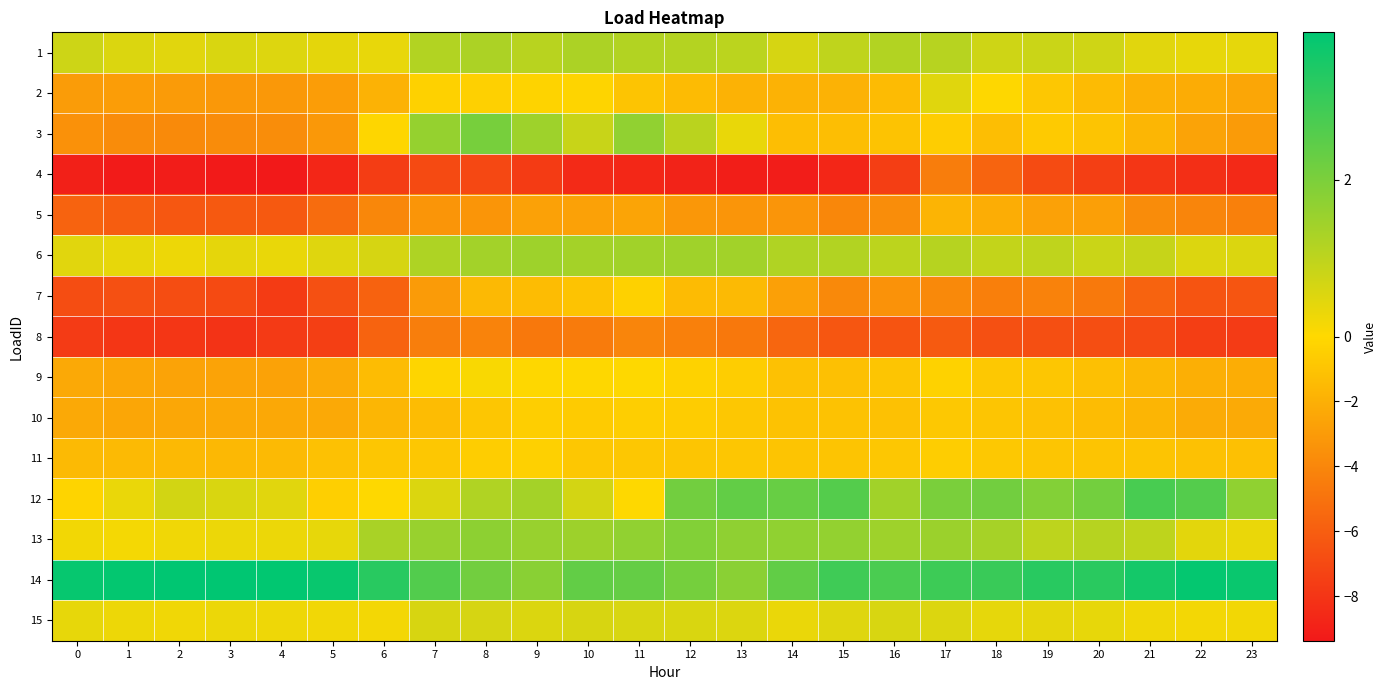

Reading left to right, what are all the values shown in this chart?

1: 0=0.7	1=0.5	2=0.4	3=0.6	4=0.5	5=0.4	6=0.3	7=1.2	8=1.2	9=1.1	10=1.2	11=1.2	12=1.1	13=1.0	14=0.6	15=1.0	16=1.2	17=1.1	18=0.7	19=0.8	20=0.7	21=0.4	22=0.4	23=0.4
2: 0=-2.9	1=-2.9	2=-3.0	3=-3.2	4=-3.2	5=-2.9	6=-1.8	7=-0.3	8=-0.4	9=-0.2	10=-0.2	11=-1.0	12=-1.4	13=-1.9	14=-1.9	15=-1.9	16=-1.4	17=0.5	18=-0.1	19=-0.8	20=-1.5	21=-2.0	22=-2.2	23=-2.4
3: 0=-3.5	1=-3.7	2=-3.8	3=-3.7	4=-3.7	5=-3.1	6=-0.1	7=1.6	8=2.1	9=1.5	10=0.8	11=1.7	12=1.0	13=0.3	14=-1.3	15=-1.3	16=-1.0	17=-0.5	18=-1.3	19=-0.7	20=-1.0	21=-1.6	22=-2.6	23=-3.0
4: 0=-9.0	1=-9.2	2=-9.1	3=-9.3	4=-9.4	5=-8.7	6=-7.6	7=-6.9	8=-7.1	9=-7.7	10=-8.5	11=-8.6	12=-8.8	13=-9.1	14=-9.2	15=-8.7	16=-7.5	17=-4.4	18=-5.7	19=-6.9	20=-7.5	21=-7.9	22=-8.3	23=-8.6
5: 0=-5.7	1=-6.0	2=-6.3	3=-6.2	4=-6.2	5=-5.3	6=-4.0	7=-3.3	8=-3.3	9=-2.7	10=-2.7	11=-2.5	12=-3.2	13=-3.3	14=-3.3	15=-4.0	16=-3.7	17=-1.8	18=-2.1	19=-2.7	20=-2.8	21=-3.8	22=-4.1	23=-4.3
6: 0=0.4	1=0.4	2=0.3	3=0.4	4=0.3	5=0.5	6=0.6	7=1.2	8=1.4	9=1.5	10=1.4	11=1.4	12=1.4	13=1.4	14=1.2	15=1.2	16=1.0	17=1.1	18=0.9	19=1.0	20=0.8	21=0.9	22=0.5	23=0.5
7: 0=-6.8	1=-6.7	2=-6.8	3=-7.0	4=-7.7	5=-6.7	6=-5.8	7=-3.0	8=-1.5	9=-1.4	10=-1.0	11=-0.4	12=-1.4	13=-1.5	14=-2.7	15=-3.9	16=-3.5	17=-3.9	18=-4.4	19=-4.2	20=-4.7	21=-5.7	22=-6.5	23=-6.4
8: 0=-7.7	1=-7.9	2=-7.9	3=-8.1	4=-7.7	5=-7.5	6=-5.7	7=-4.4	8=-4.2	9=-4.7	10=-4.5	11=-4.1	12=-4.3	13=-4.7	14=-5.6	15=-6.3	16=-6.4	17=-6.2	18=-6.6	19=-6.7	20=-6.8	21=-7.0	22=-7.6	23=-7.7
9: 0=-2.3	1=-2.5	2=-2.6	3=-2.6	4=-2.7	5=-2.3	6=-1.4	7=-0.2	8=0.1	9=-0.0	10=-0.1	11=-0.0	12=-0.3	13=-0.6	14=-1.1	15=-1.2	16=-0.9	17=-0.3	18=-0.8	19=-0.9	20=-1.2	21=-1.5	22=-2.0	23=-2.1
10: 0=-2.3	1=-2.4	2=-2.4	3=-2.4	4=-2.4	5=-2.3	6=-1.7	7=-1.4	8=-0.9	9=-0.5	10=-0.7	11=-0.5	12=-0.6	13=-0.8	14=-1.1	15=-1.1	16=-1.2	17=-0.8	18=-0.9	19=-1.2	20=-1.4	21=-1.7	22=-2.2	23=-2.3
11: 0=-1.5	1=-1.5	2=-1.5	3=-1.5	4=-1.5	5=-1.2	6=-0.9	7=-0.8	8=-0.6	9=-0.4	10=-0.8	11=-0.8	12=-0.9	13=-0.9	14=-1.0	15=-1.0	16=-0.9	17=-0.6	18=-0.8	19=-0.9	20=-1.0	21=-1.0	22=-1.1	23=-1.2
12: 0=-0.2	1=0.3	2=0.7	3=0.6	4=0.4	5=-0.4	6=-0.0	7=0.5	8=1.2	9=1.4	10=0.7	11=-0.0	12=2.1	13=2.4	14=2.3	15=2.6	16=1.4	17=2.0	18=2.1	19=1.9	20=2.1	21=2.8	22=2.6	23=1.7
13: 0=0.2	1=0.2	2=0.2	3=0.3	4=0.3	5=0.4	6=1.3	7=1.6	8=1.7	9=1.6	10=1.5	11=1.7	12=1.9	13=1.7	14=1.7	15=1.6	16=1.5	17=1.5	18=1.3	19=1.0	20=1.1	21=1.0	22=0.4	23=0.3
14: 0=3.8	1=3.8	2=3.9	3=3.9	4=3.8	5=3.7	6=3.2	7=2.6	8=2.1	9=1.8	10=2.4	11=2.3	12=2.1	13=1.8	14=2.4	15=2.9	16=2.7	17=2.9	18=3.0	19=3.3	20=3.2	21=3.6	22=3.8	23=3.7
15: 0=0.4	1=0.3	2=0.2	3=0.3	4=0.2	5=0.2	6=0.2	7=0.6	8=0.6	9=0.5	10=0.6	11=0.6	12=0.6	13=0.5	14=0.3	15=0.5	16=0.6	17=0.5	18=0.4	19=0.4	20=0.4	21=0.2	22=0.2	23=0.2